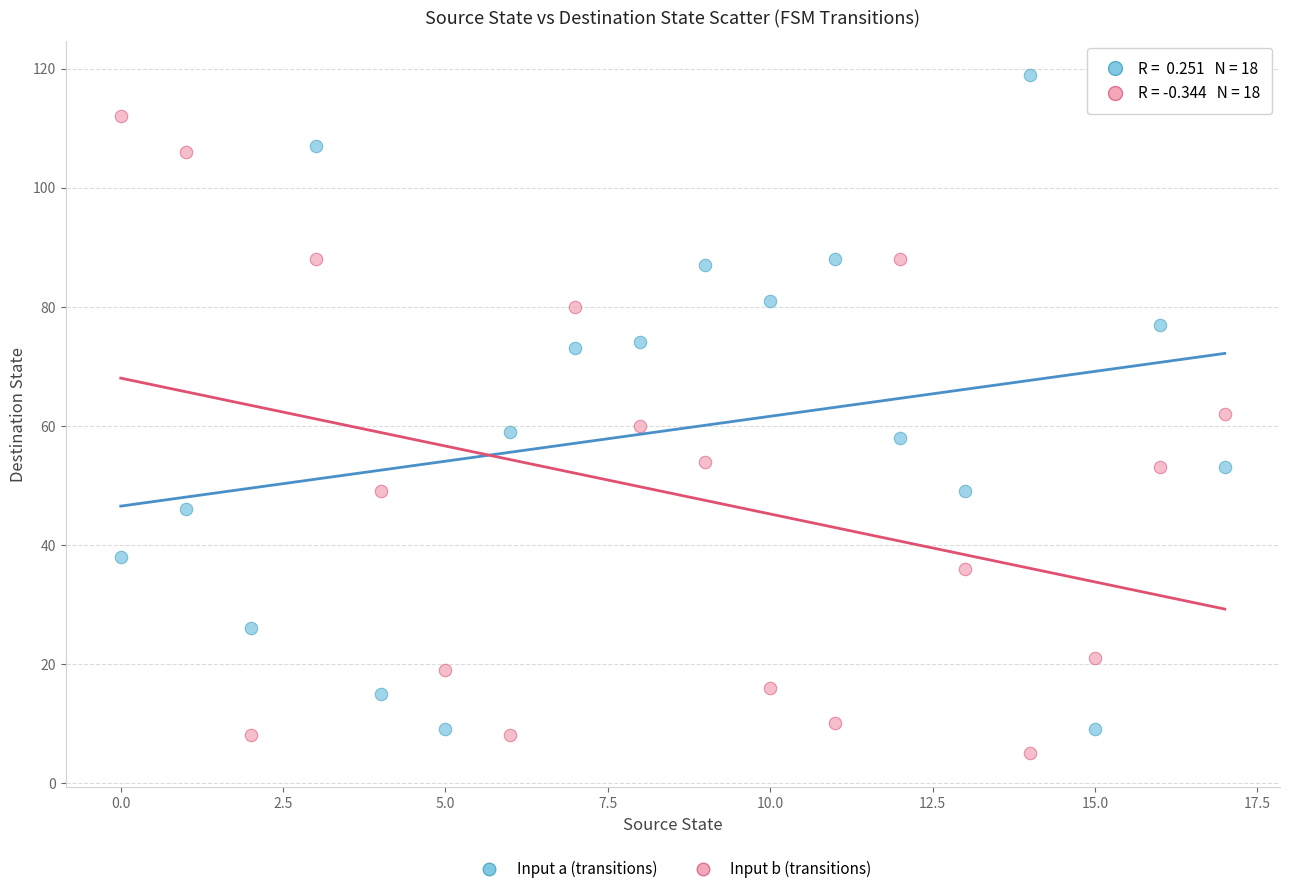

Which series reaches the maximum Y coordinate?

Input a (transitions)